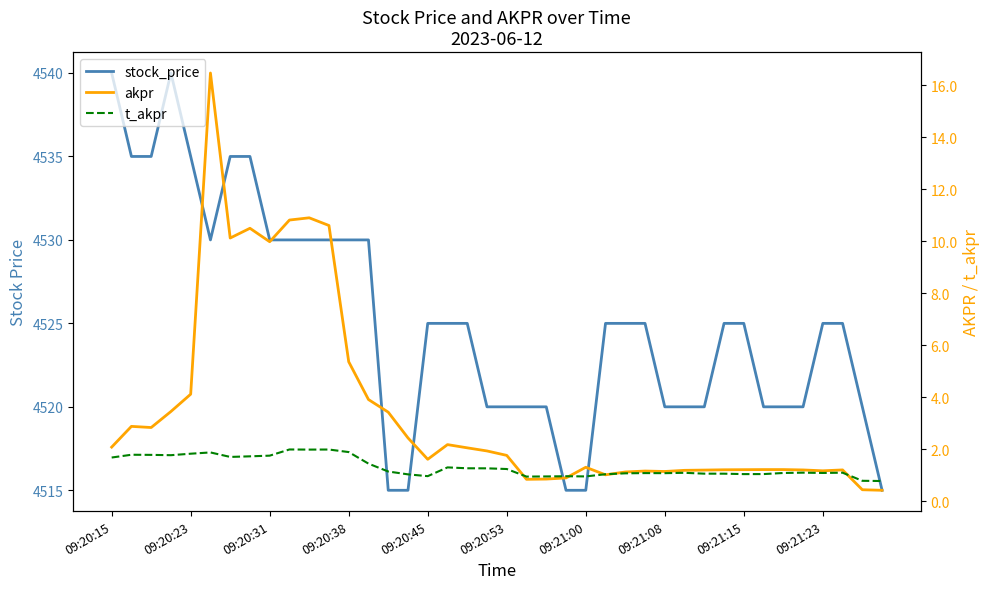

Rank the series by their maximum value, from highest to lowest.

stock_price, akpr, t_akpr